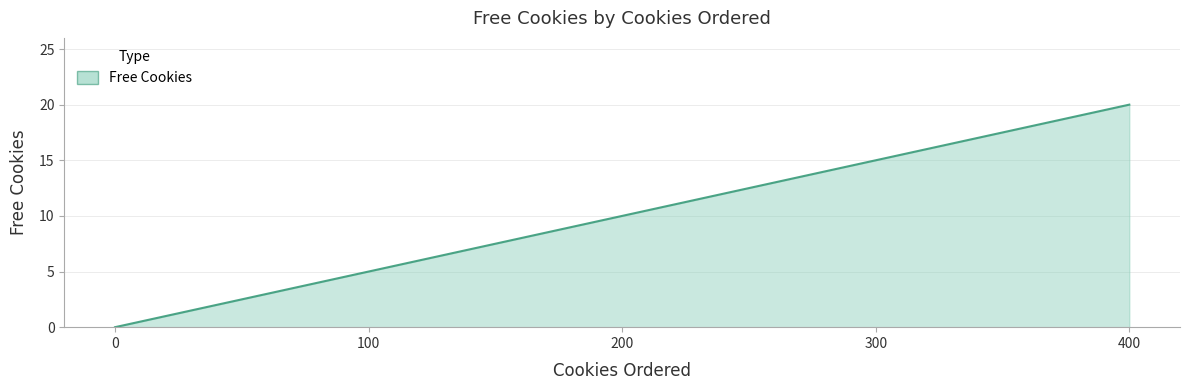

Rank the categories by value from lowest to highest.

0, 100, 200, 300, 400